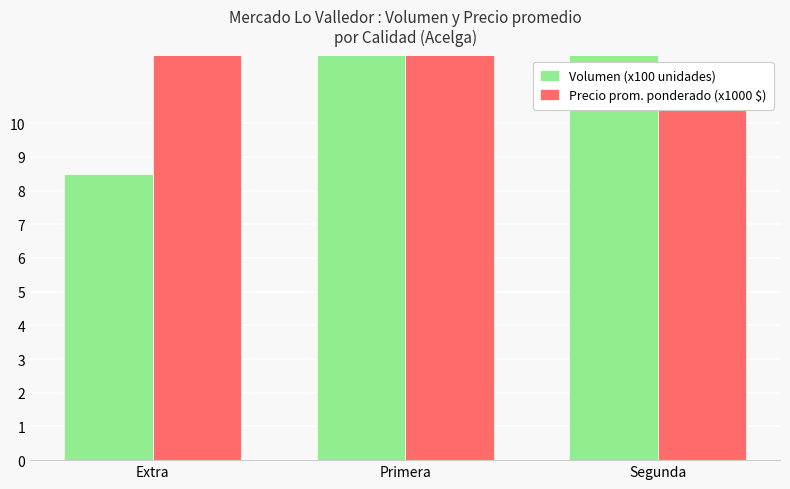

Is the value of Volumen (x100 unidades) at Segunda greater than the value of Precio prom. ponderado (x1000 $) at Extra?

Yes